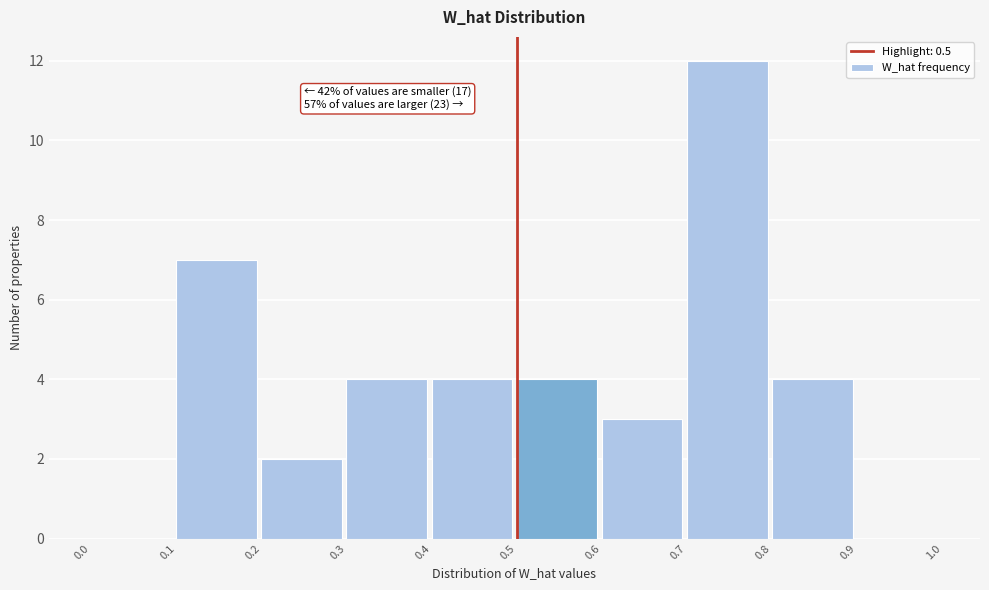

Over which range of the x-axis is the bar tallest?

0.7 to 0.8